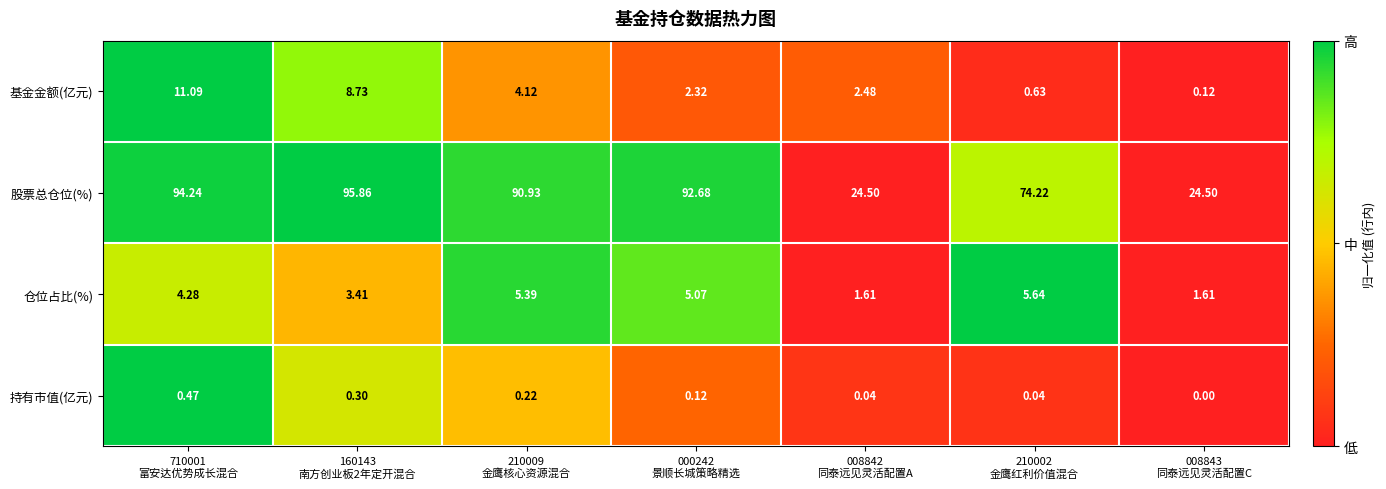

At how many categories does at least one series exceed 0?

7